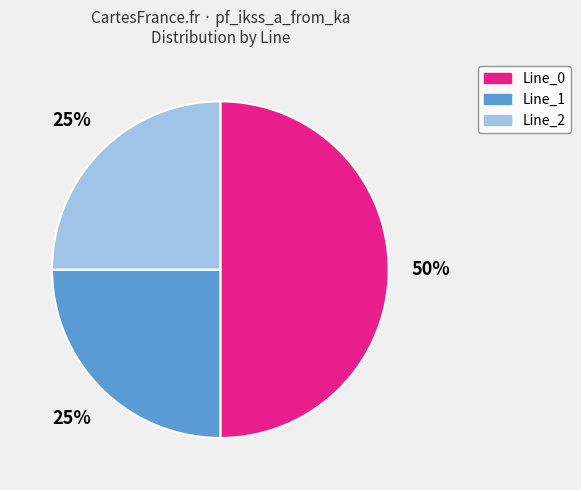

Does Line_1 account for over 50% of the chart?

No